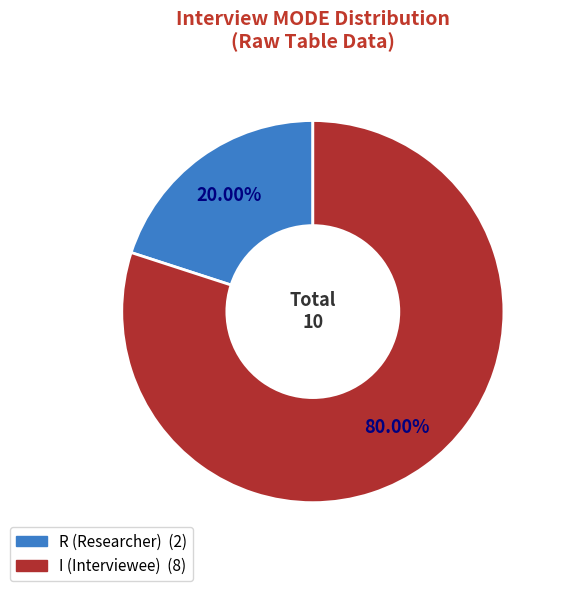

To the nearest percent, what is the combined percentage of R and I?

100%